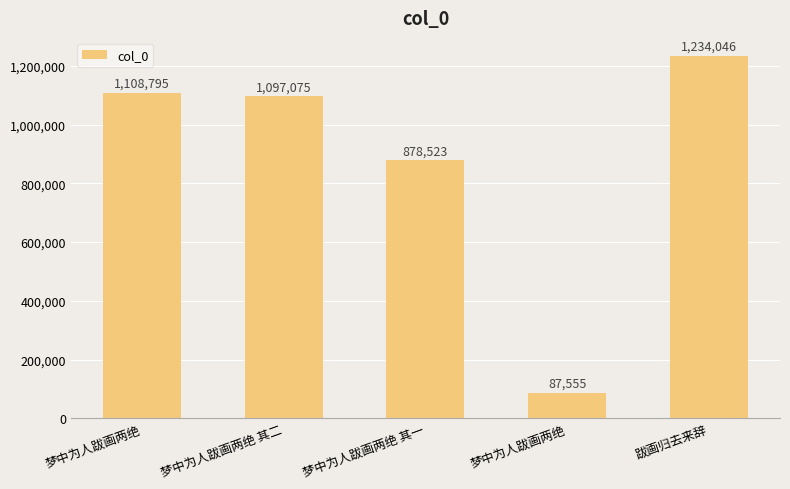

How many series are shown in this chart?

1